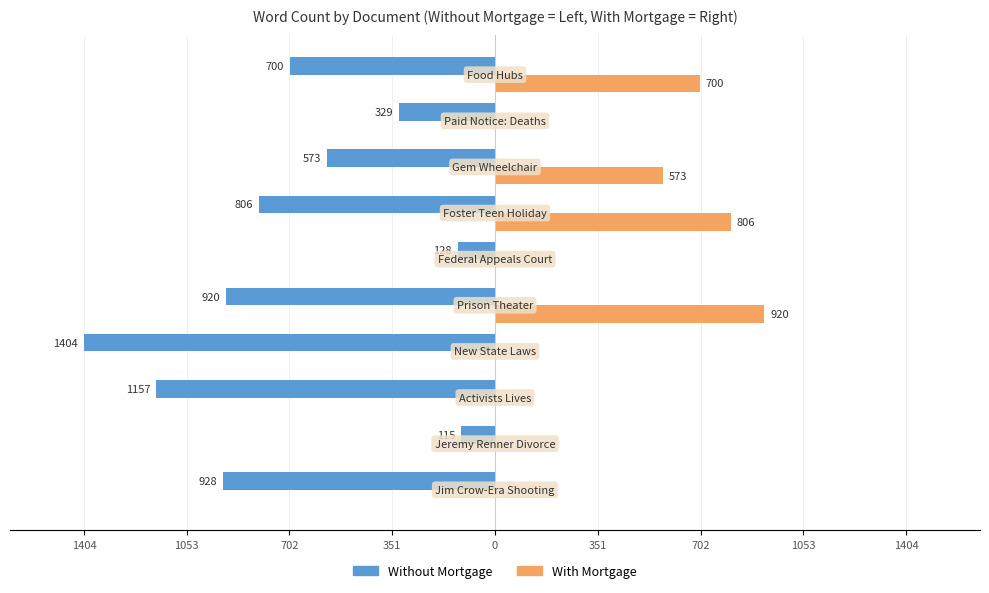

Count the number of categories in the chart.

10